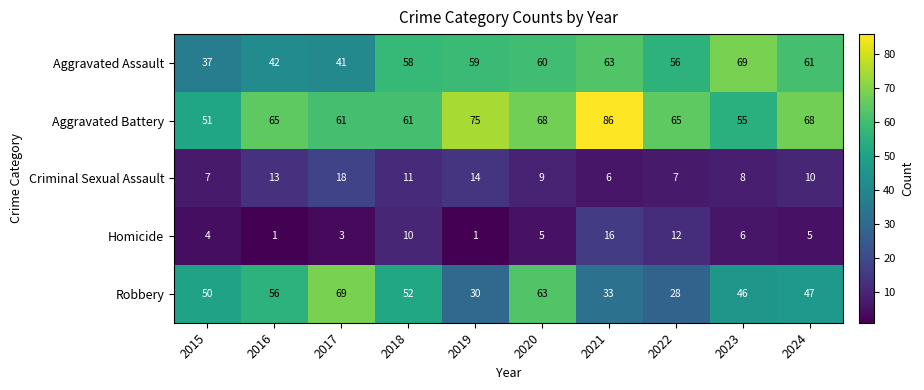

What is the difference between the maximum and second lowest values in the Aggravated Assault series?

28